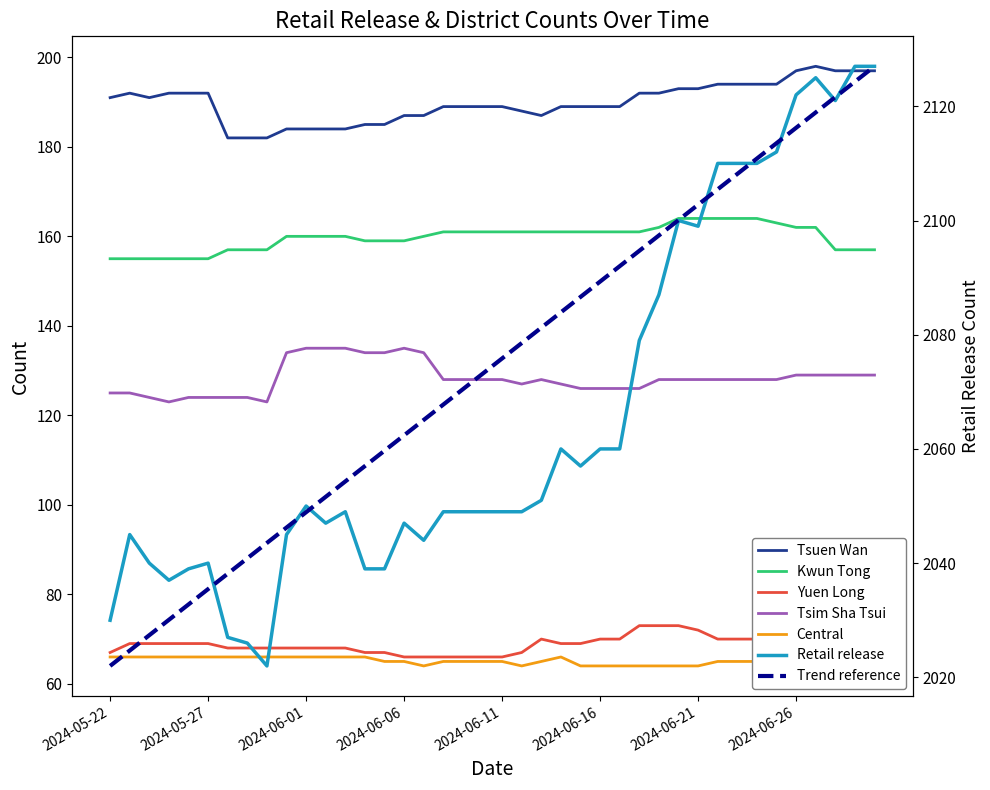

List the series in order of their peak value, lowest first.

Central, Yuen Long, Tsim Sha Tsui, Kwun Tong, Tsuen Wan, Retail release